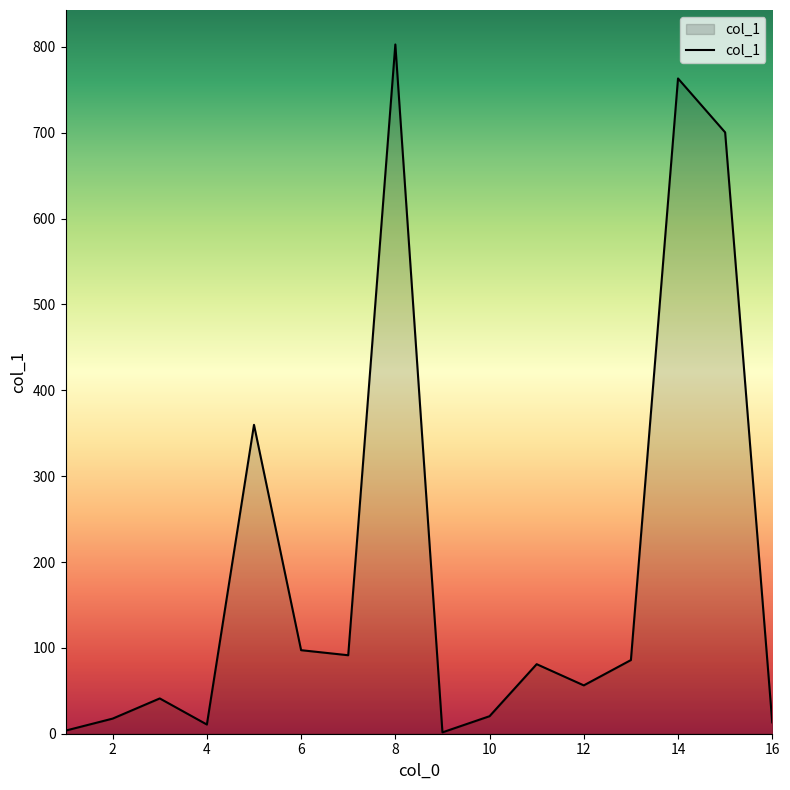

What is the sum of all values?

3146.2